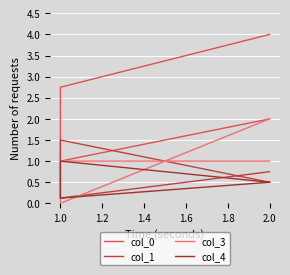

How many intersections are there between col_1 and col_3?

2